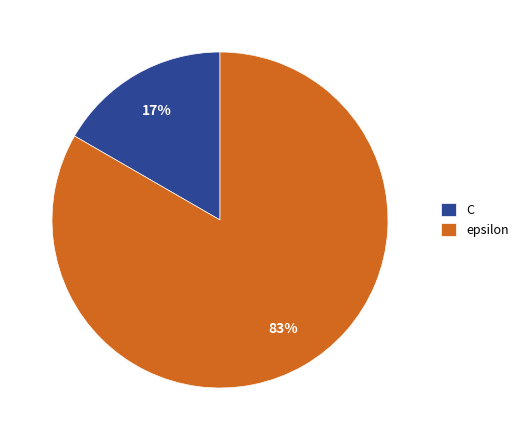

To the nearest percent, what percentage of the pie is C?

17%